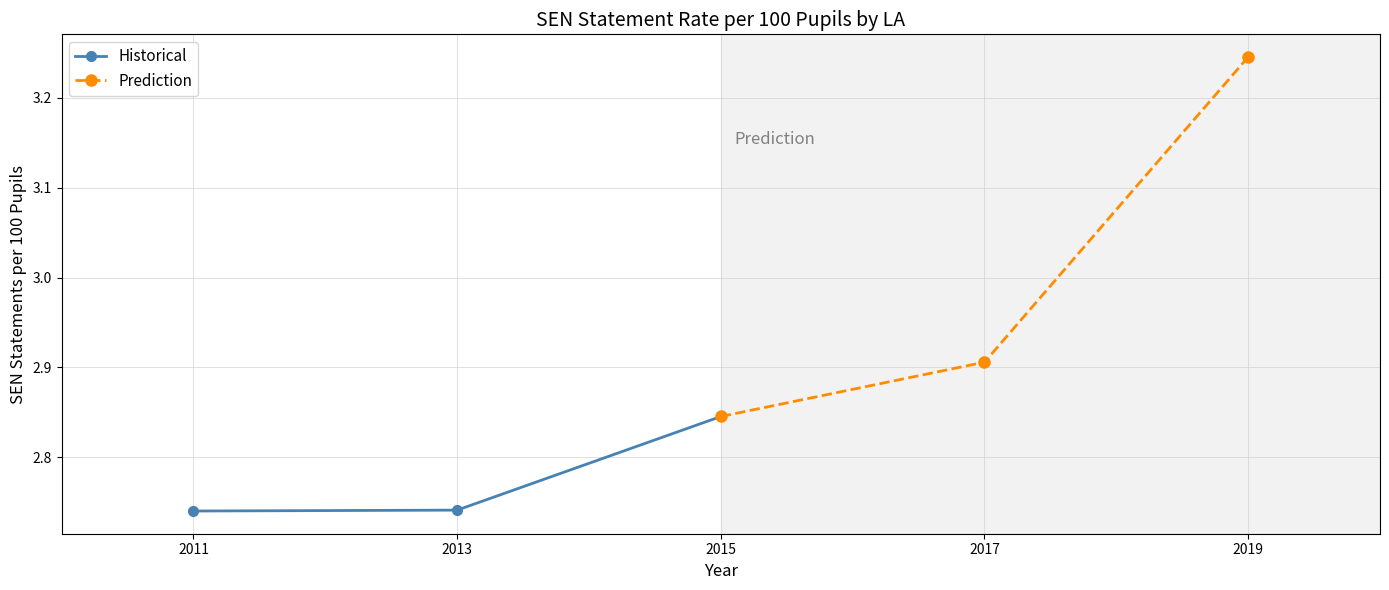

The value of Historical at 2015 is 1.7. True or false?

False